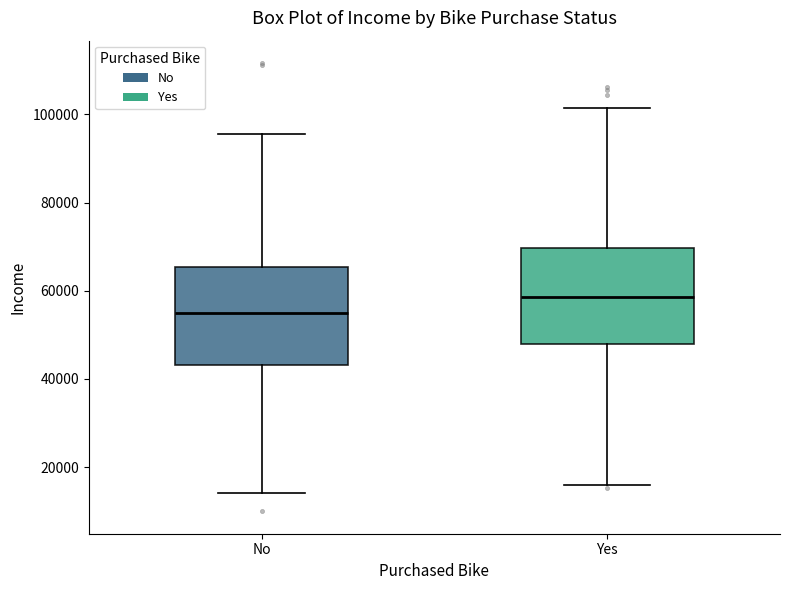

Which box has the lowest median line?

No